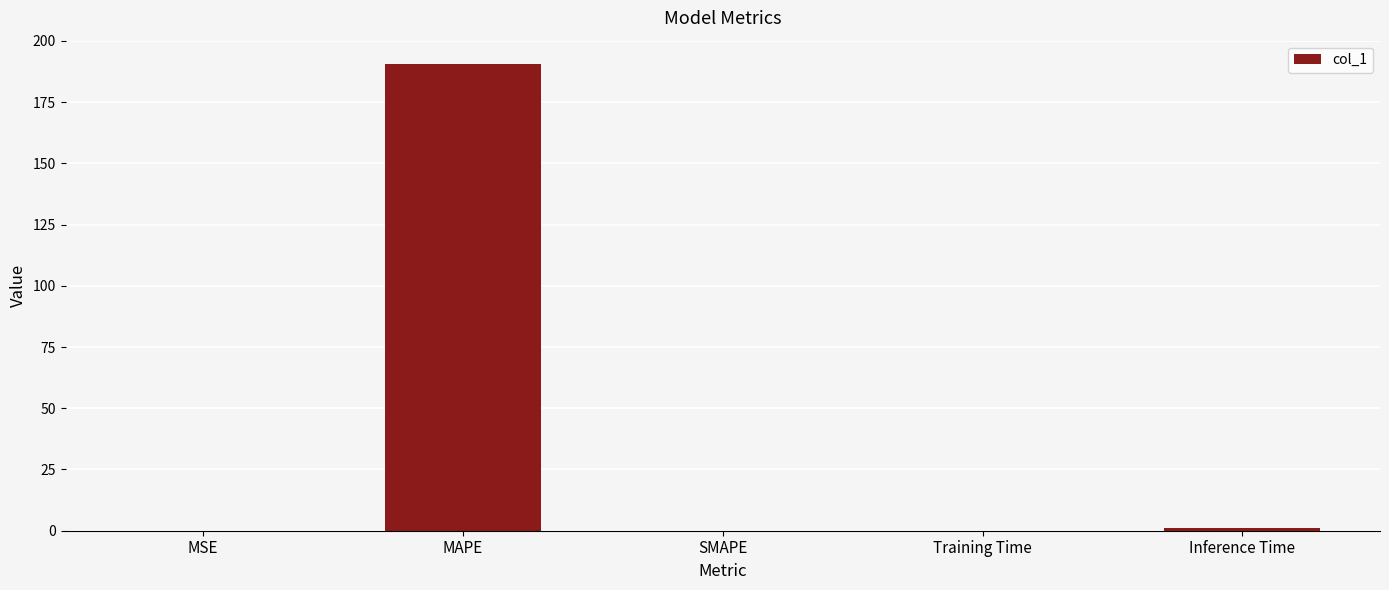

Which category has the highest value across all series?

MAPE